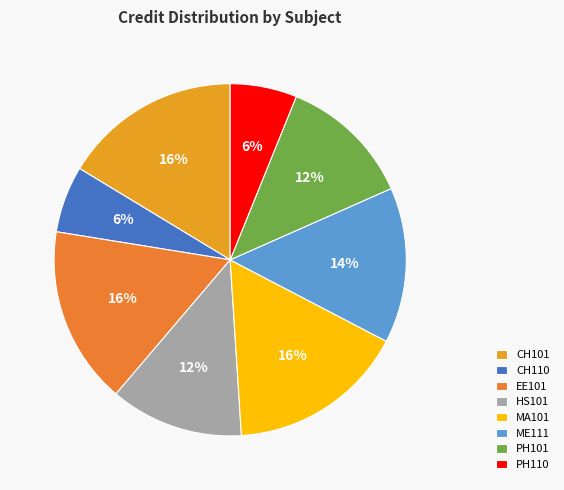

How much of the chart is everything except PH110?

93.9%